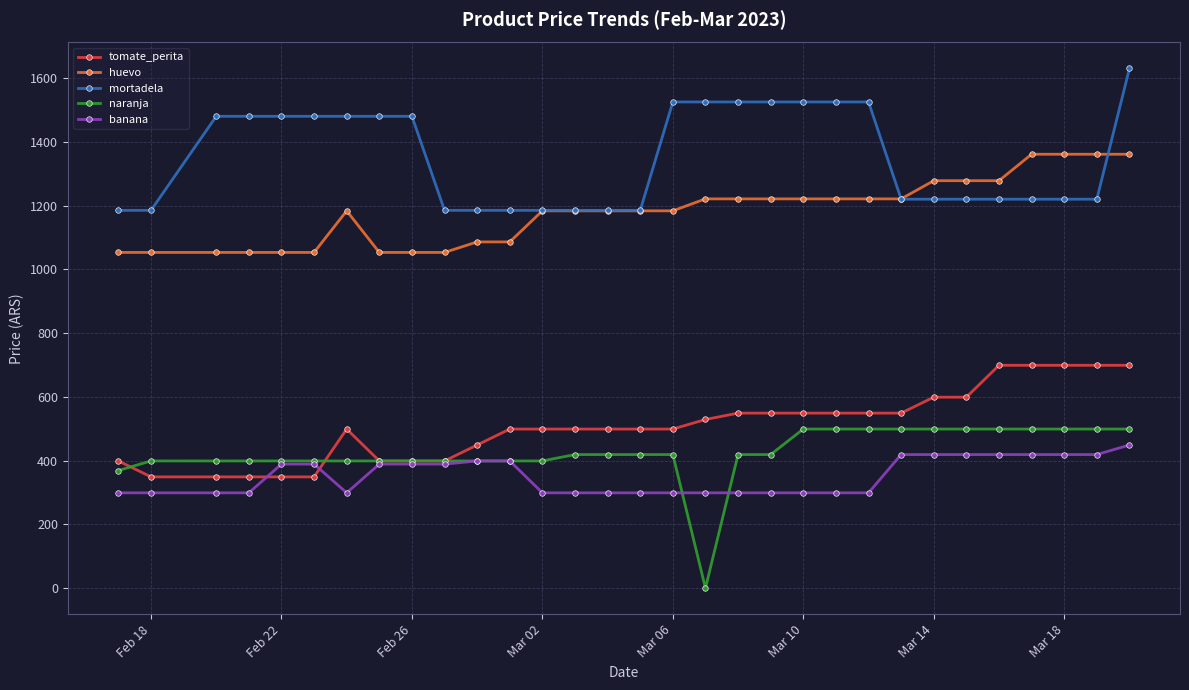

What is the value of the huevo point at the 12th from the left?

1086.0